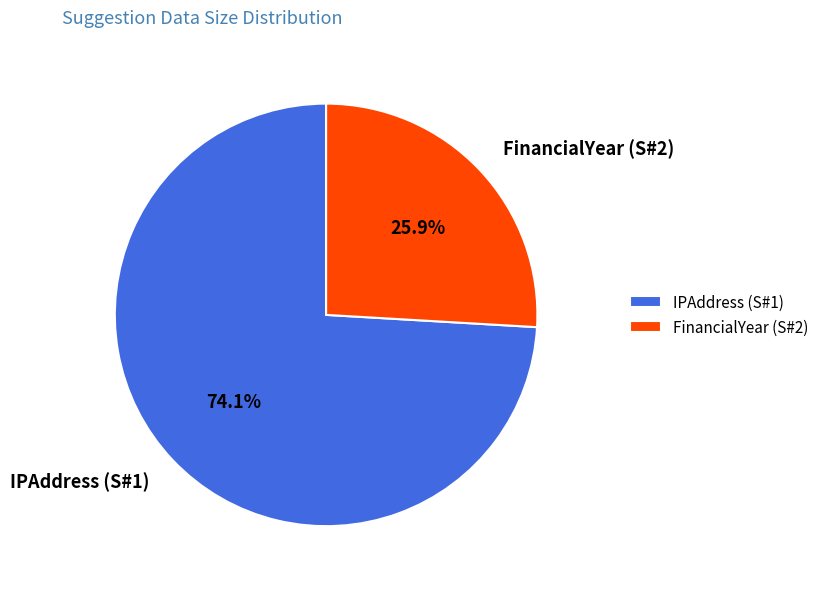

Approximately how many times larger is the value at IPAddress (S#1) compared to FinancialYear (S#2)?

2.9